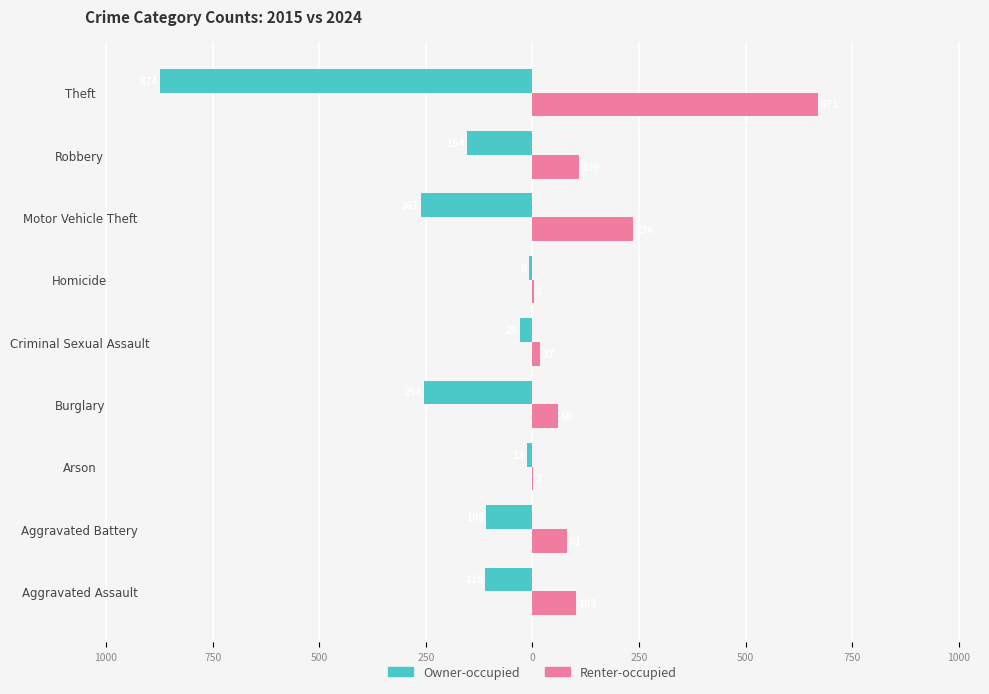

What are all the series names shown in the legend?

Owner-occupied, Renter-occupied